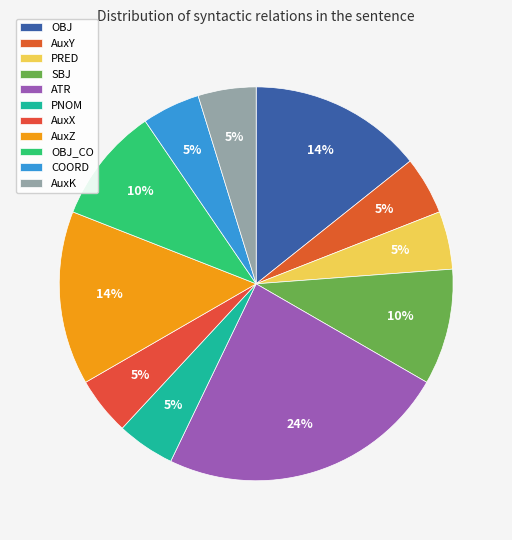

To the nearest percent, what is the difference between the largest and smallest slice percentages?

19%